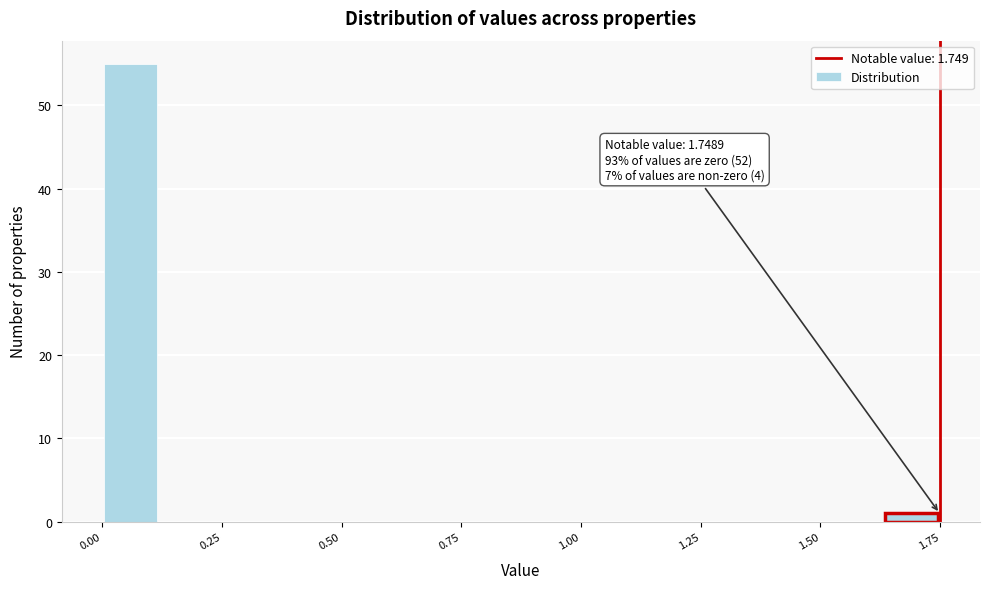

Around what value on the x-axis is the tallest bar? Give the approximate position of its centre, as read against the axis.

0.05